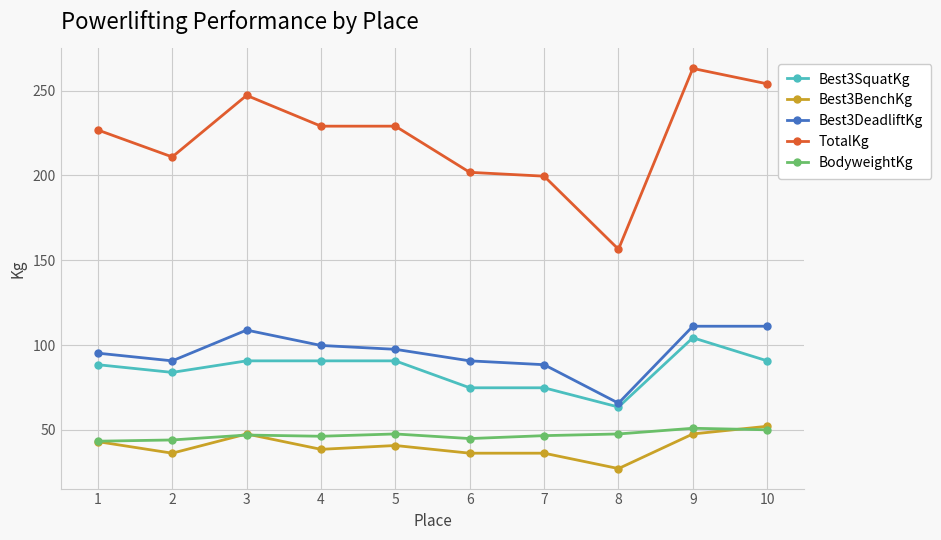

True or false: Best3BenchKg and Best3SquatKg cross at least once.

False